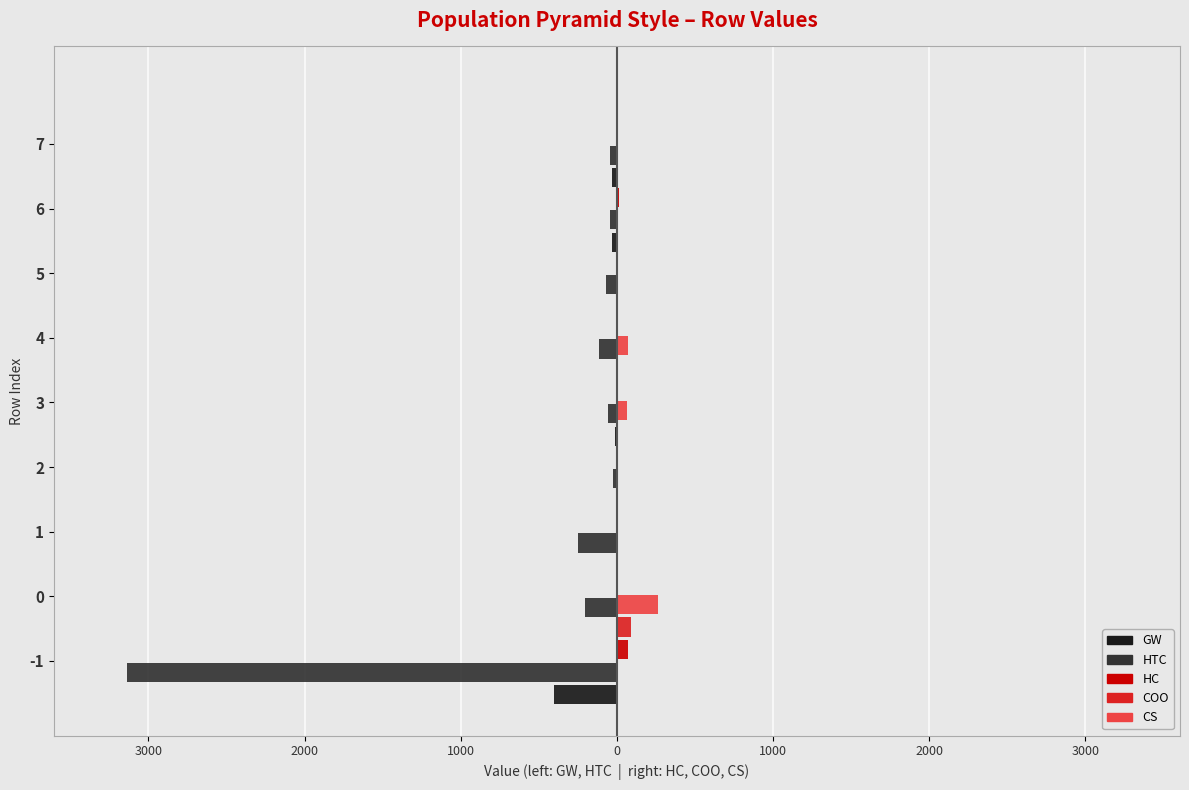

How many values in the GW series exceed -7?

4